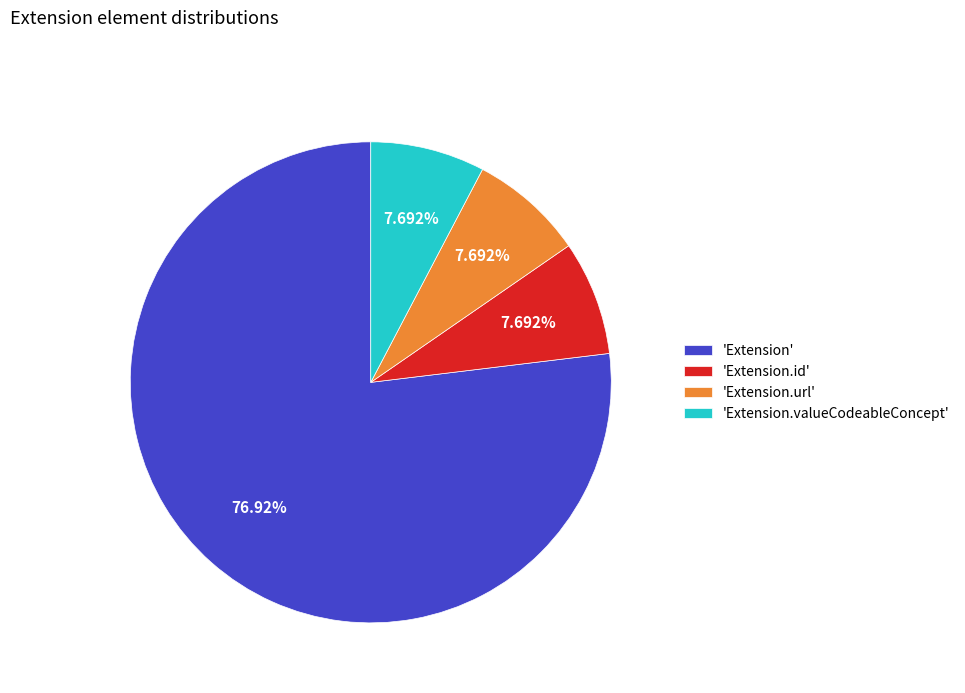

Which category has the biggest portion of the pie?

'Extension'